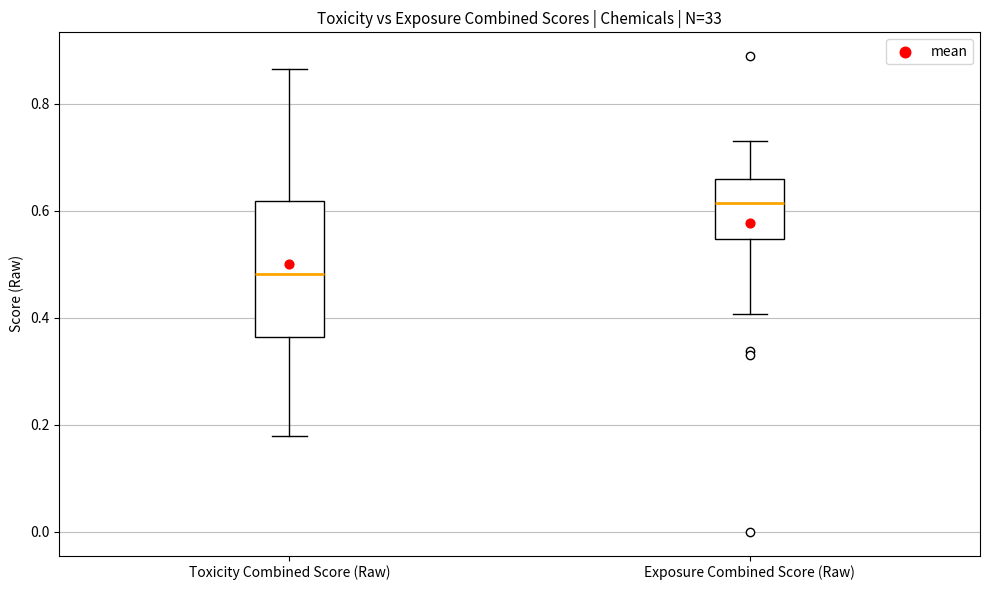

Which box's median line is the highest?

Exposure Combined Score (Raw)